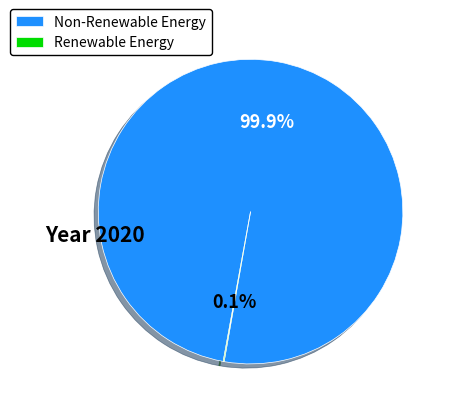

Is there any slice that represents more than half of the pie?

Yes